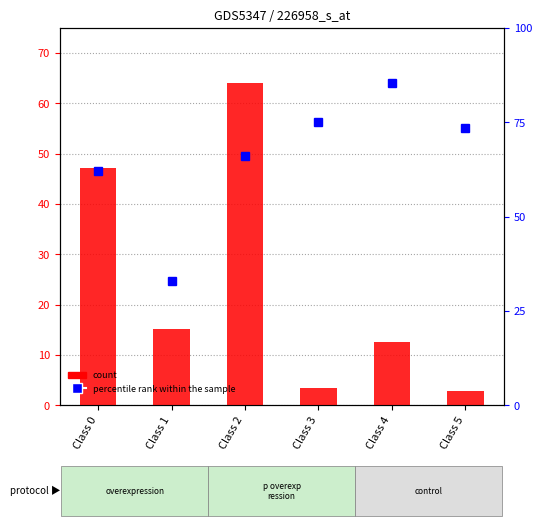

How many groups of bars are there?

6